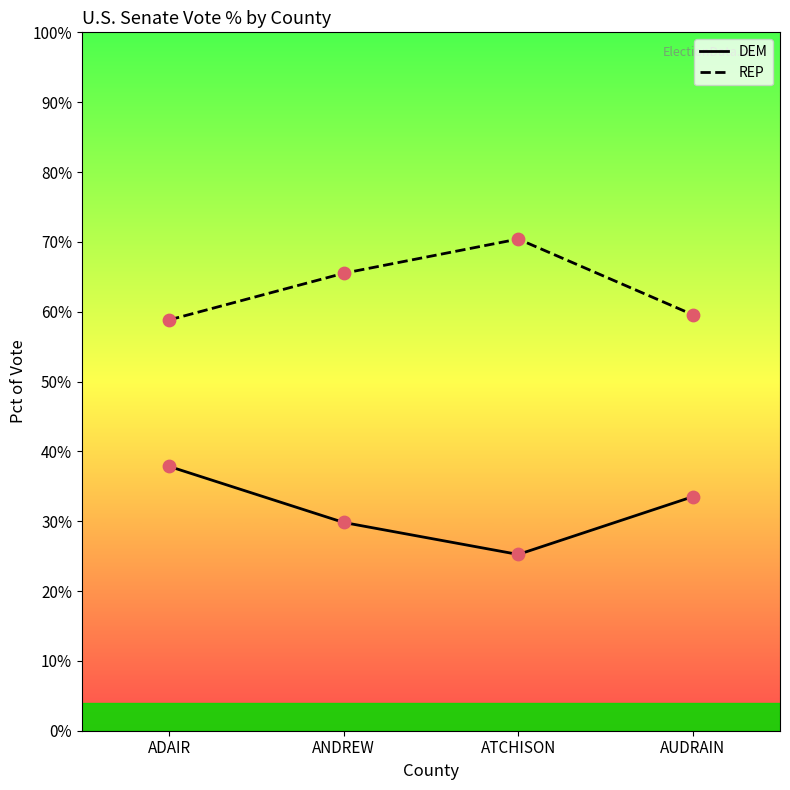

At how many categories does at least one series exceed 0?

4